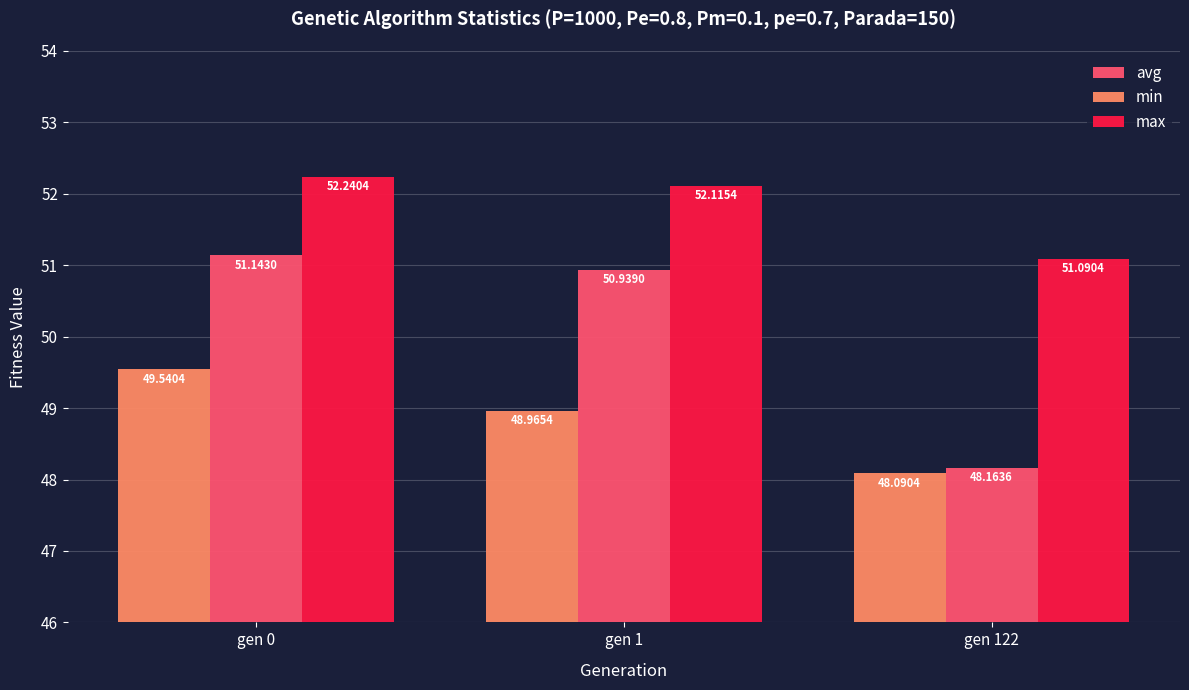

What is the maximum value for max?

52.2